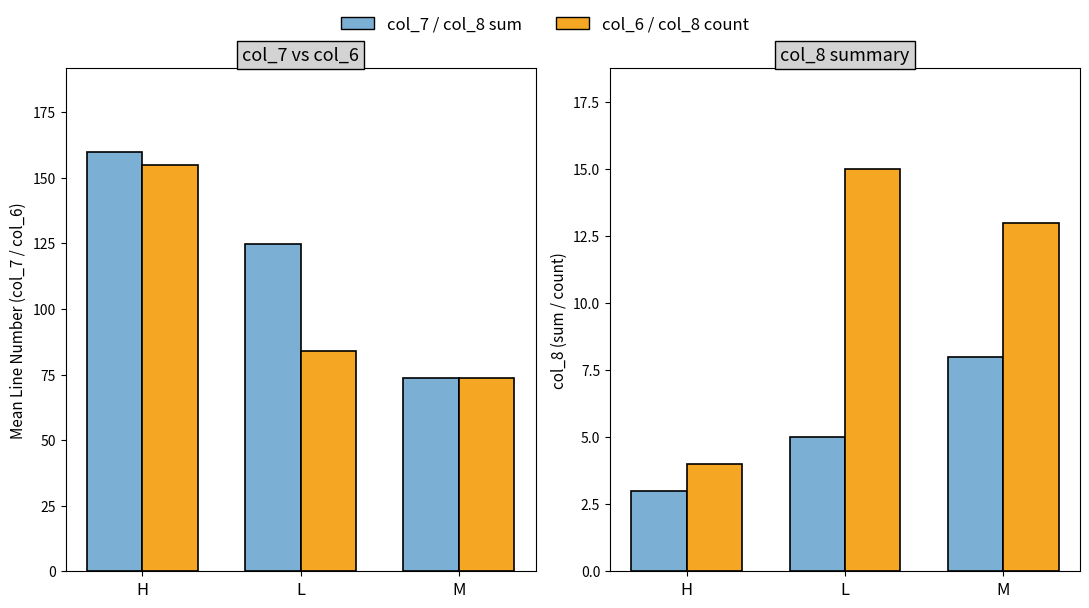

Is it true that col_6 equals 83.8 at L?

True